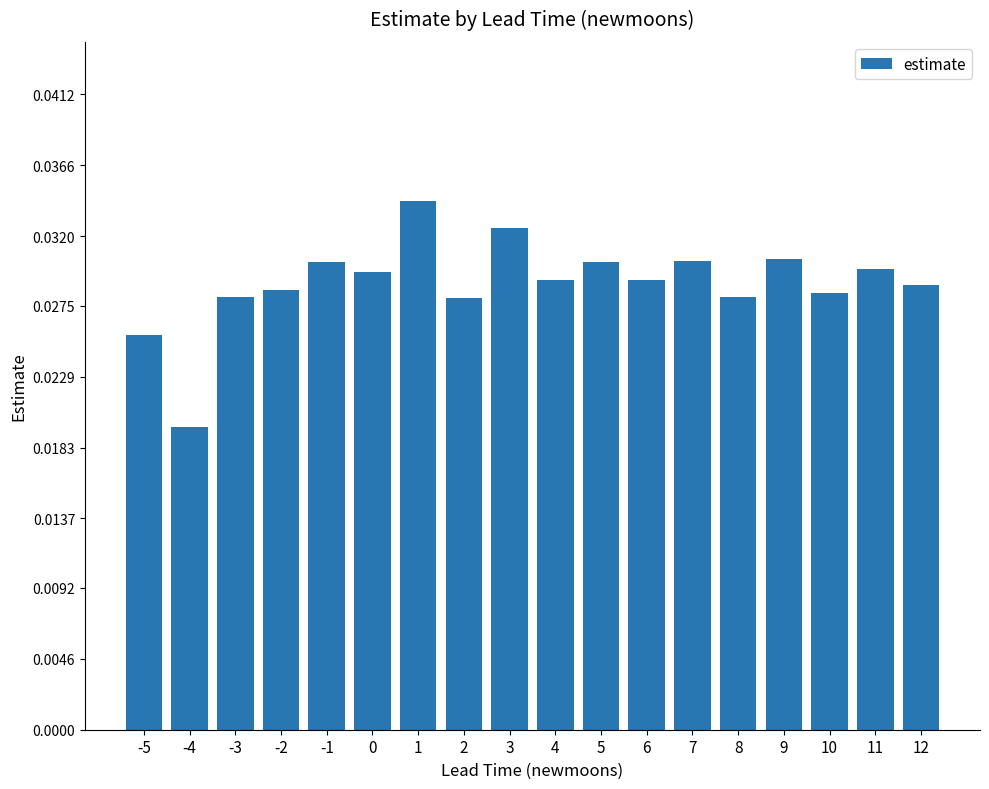

At which label is the value closest to 0?

-4